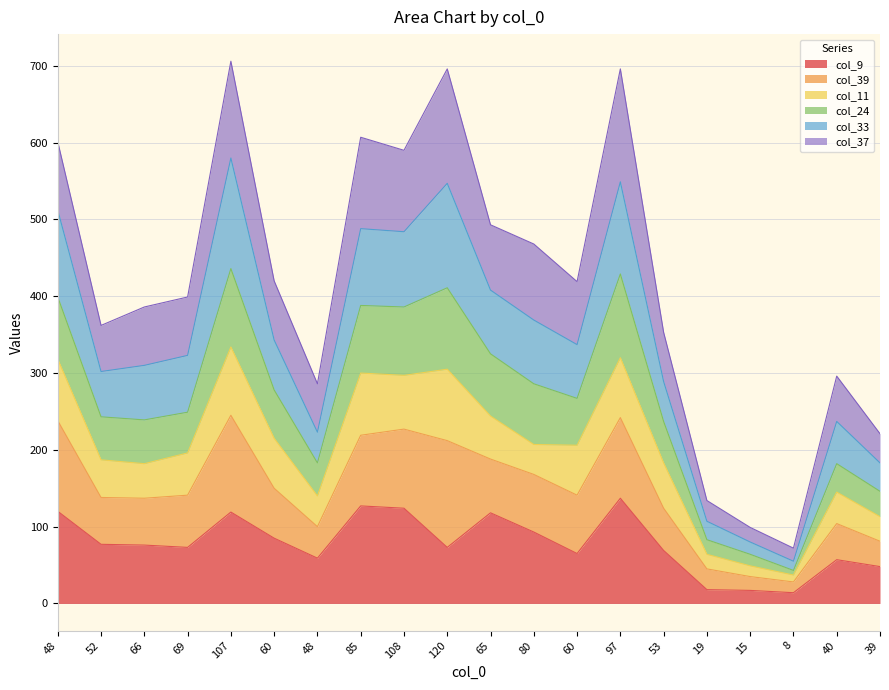

What is the smallest value displayed?

14